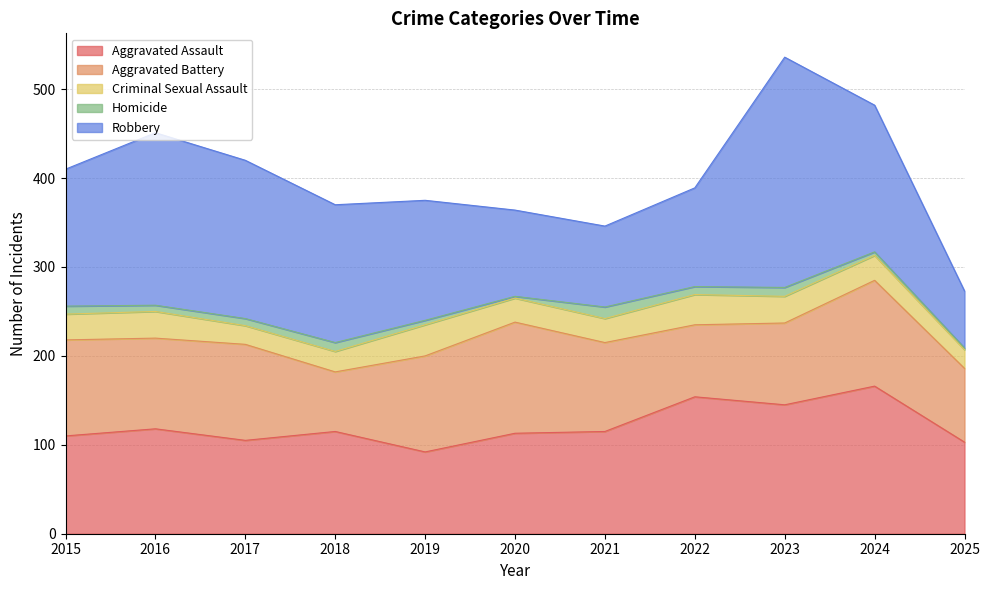

At how many categories does at least one series exceed 109?

10